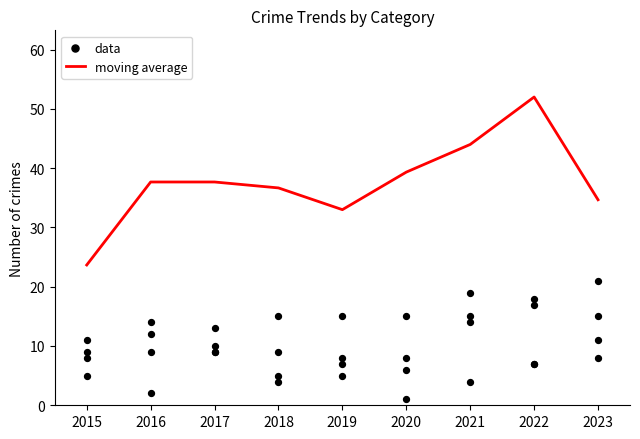

What is the minimum value for moving average?

23.7